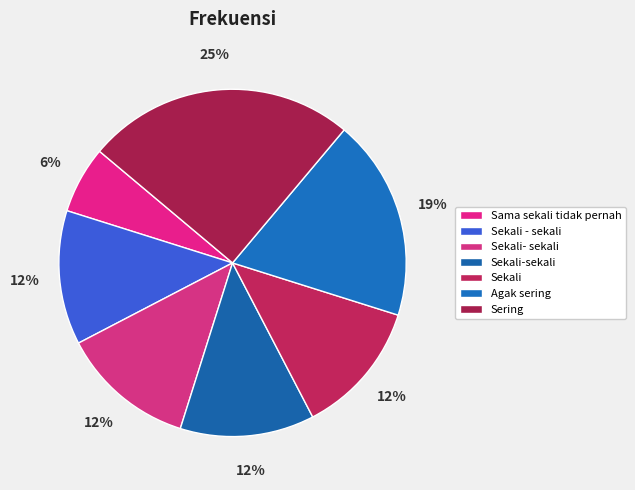

To the nearest percent, what percentage of the pie is Sekali- sekali?

12%